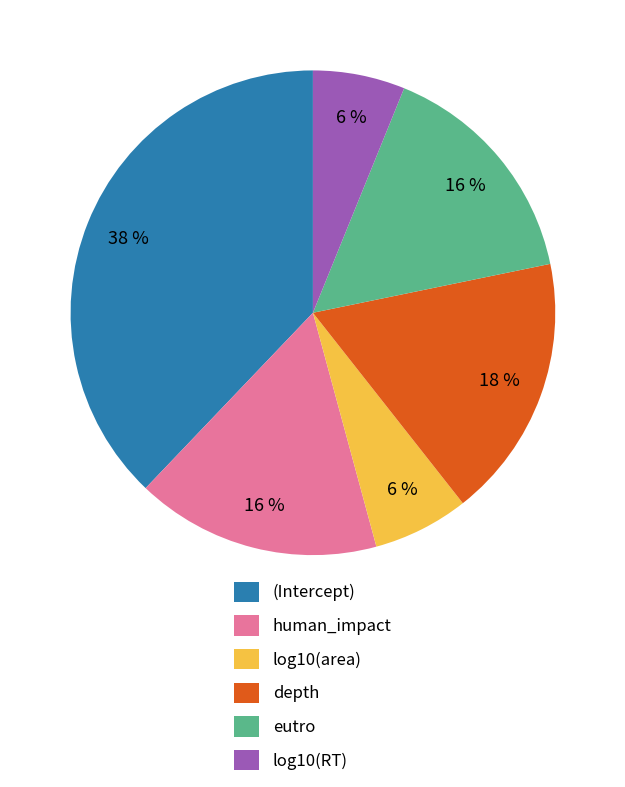

Combined, do human_impact and eutro account for over 50%?

No